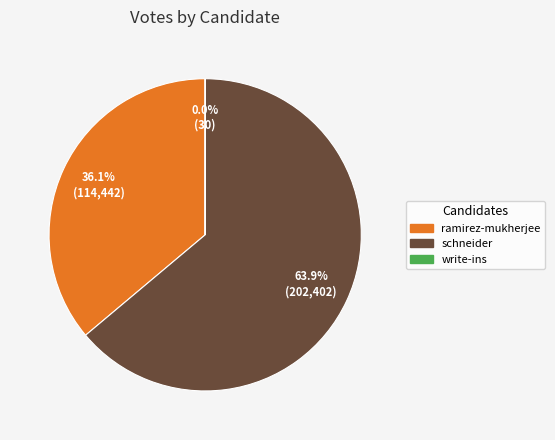

What is the ratio of the value at ramirez-mukherjee to the value at schneider?

0.6